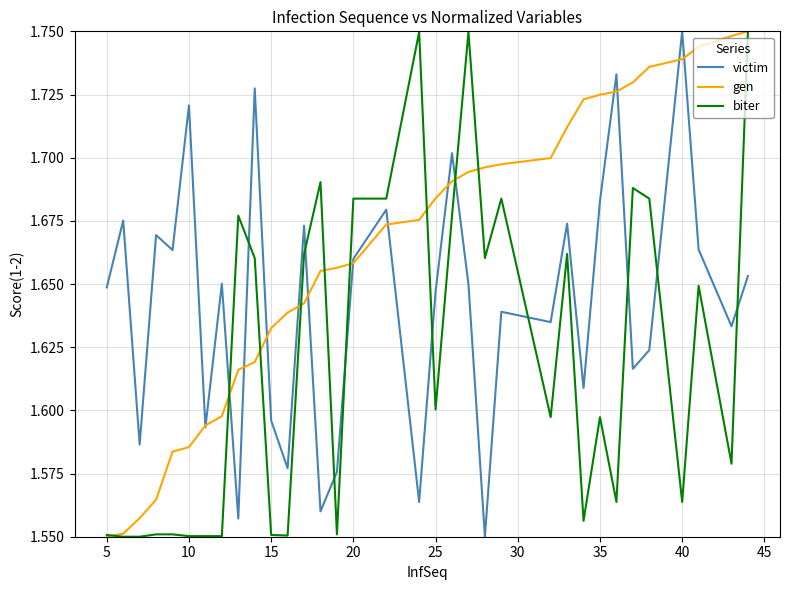

Count the number of data series in this chart.

3